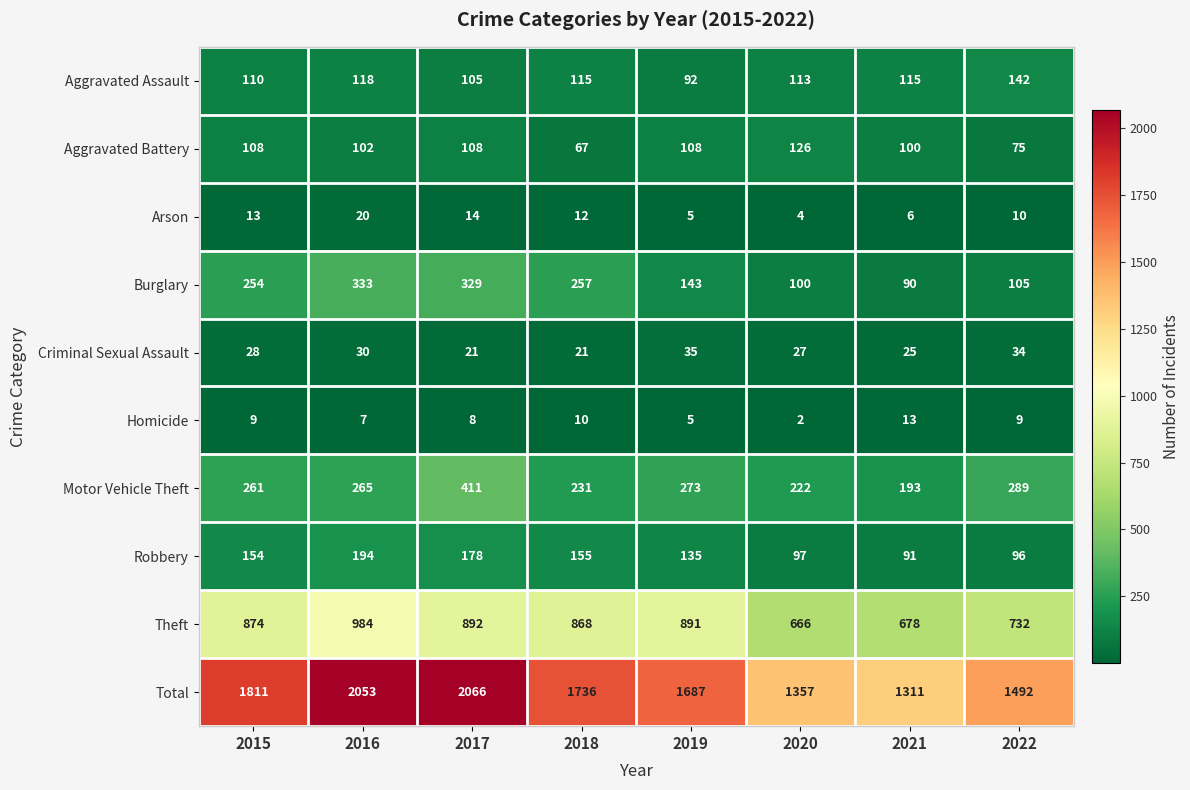

The Arson series shows 12 at 2018. True or false?

True